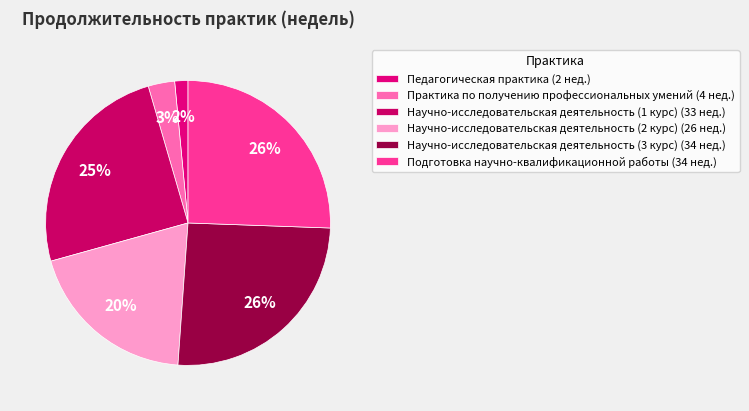

Does Научно-исследовательская деятельность (3 курс) represent more than half of the total?

No